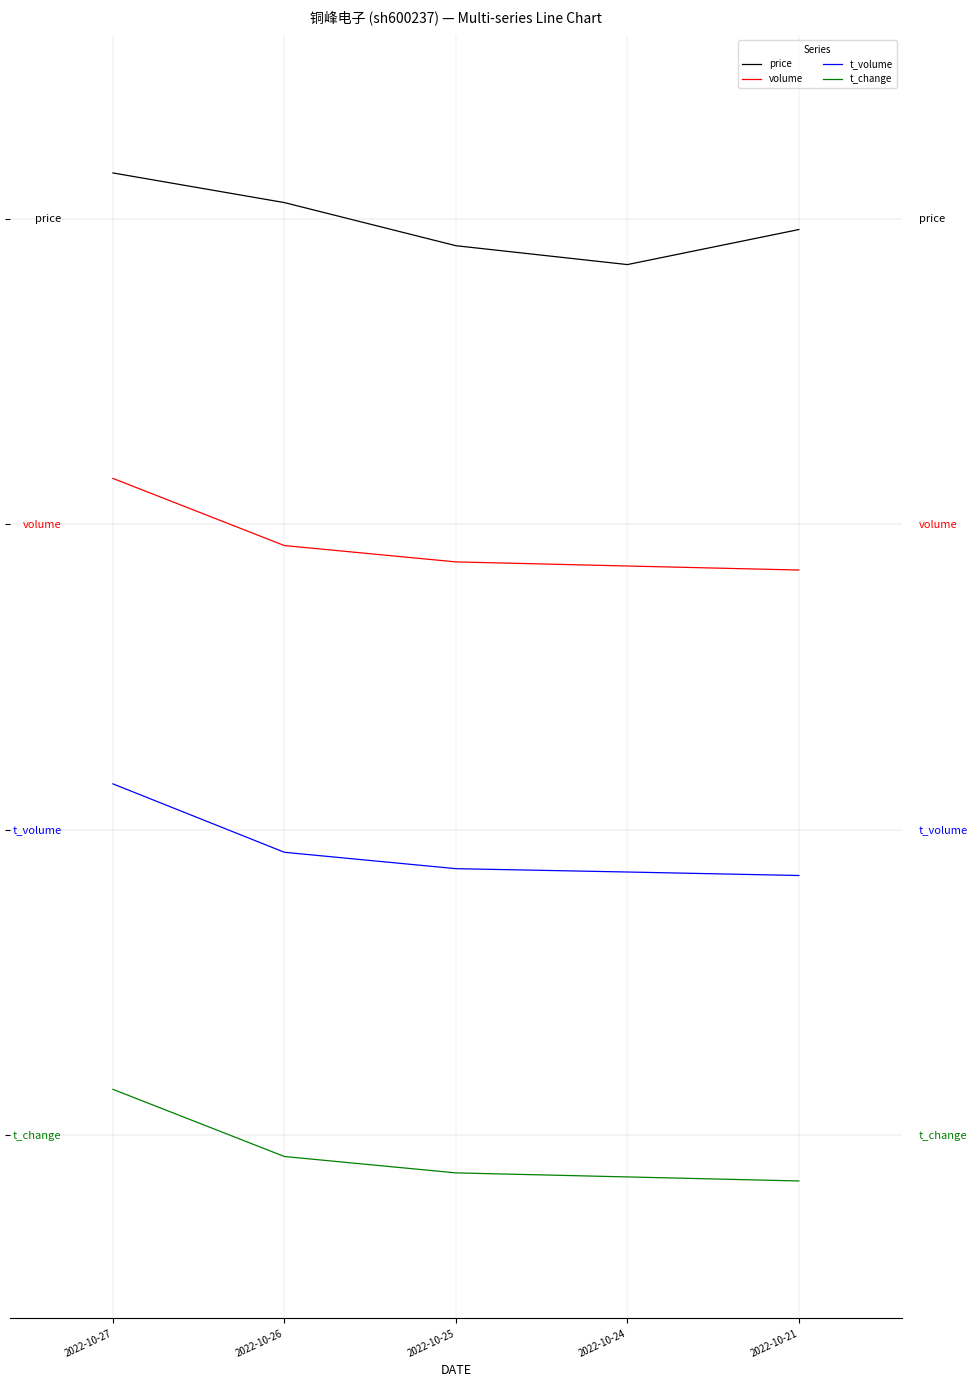

True or false: price and volume cross at least once.

False